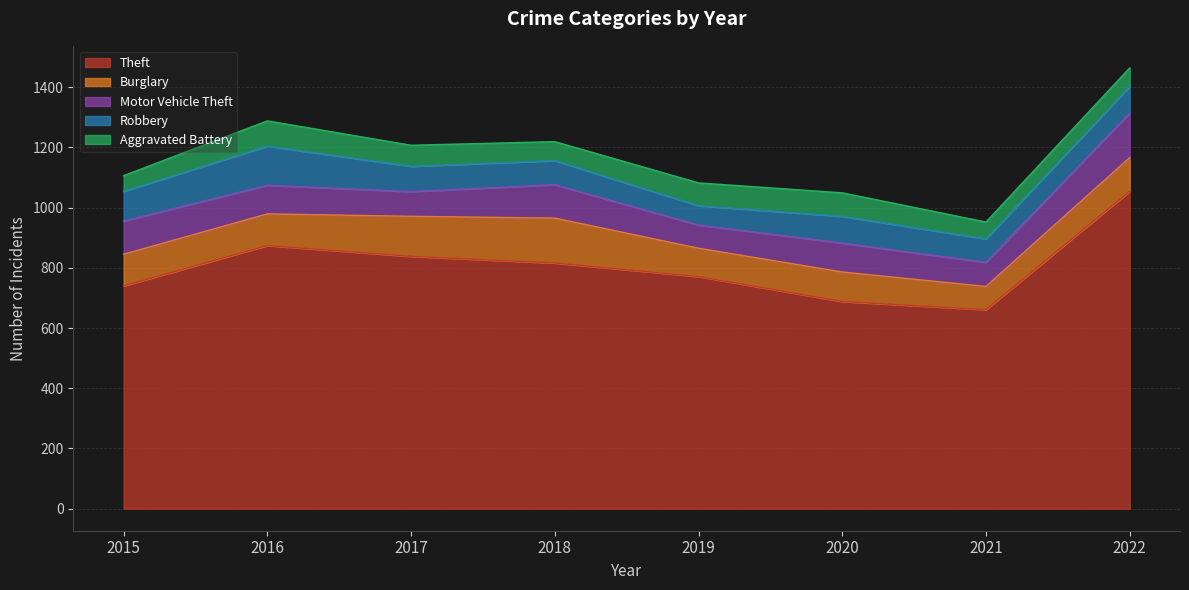

What is the value of the Aggravated Battery point at the 2nd from the left?

84